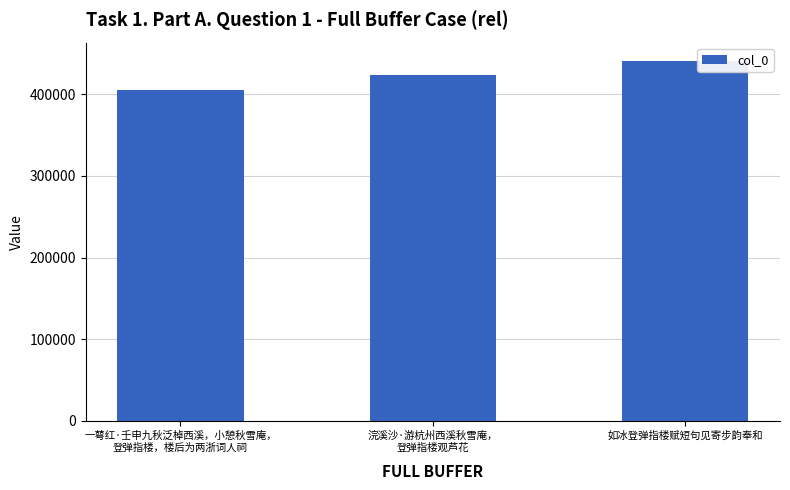

What position from the left is 如冰登弹指楼赋短句见寄步韵奉和?

3